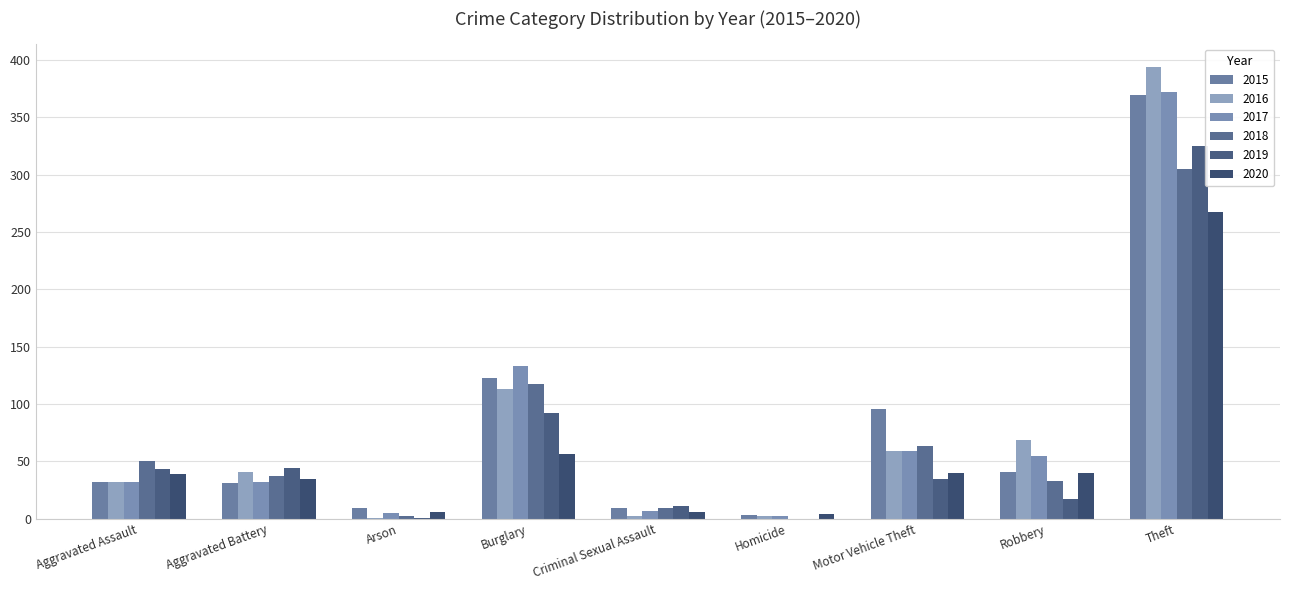

Read the 2015 value at Criminal Sexual Assault.

9